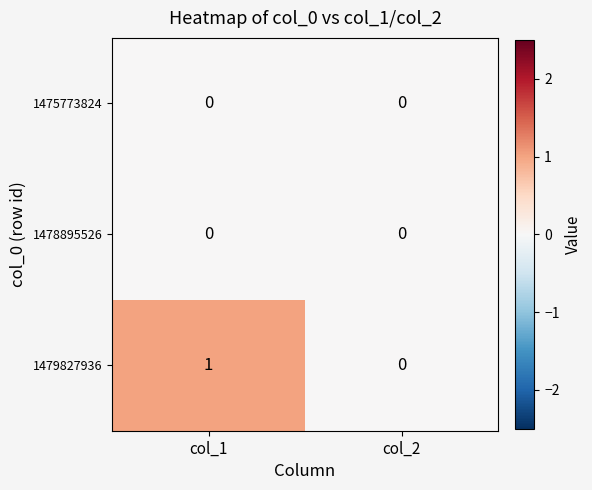

The 1475773824 series shows 0 at col_1. True or false?

True